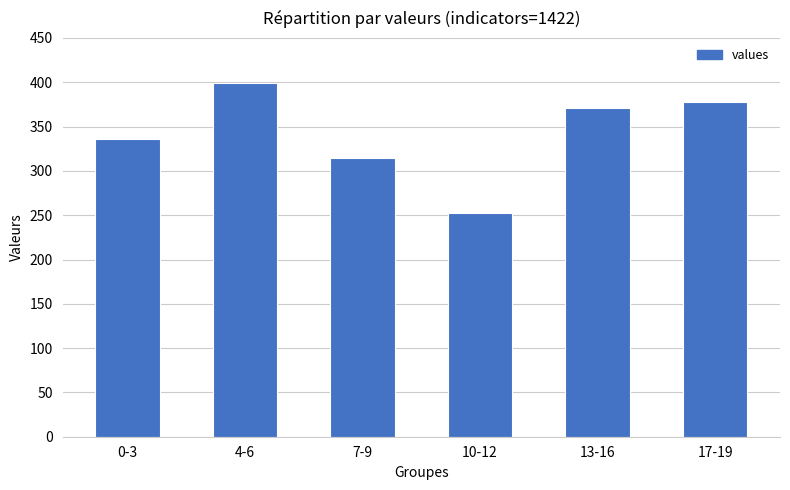

What is the ratio of the value at 4-6 to the value at 7-9?

1.3